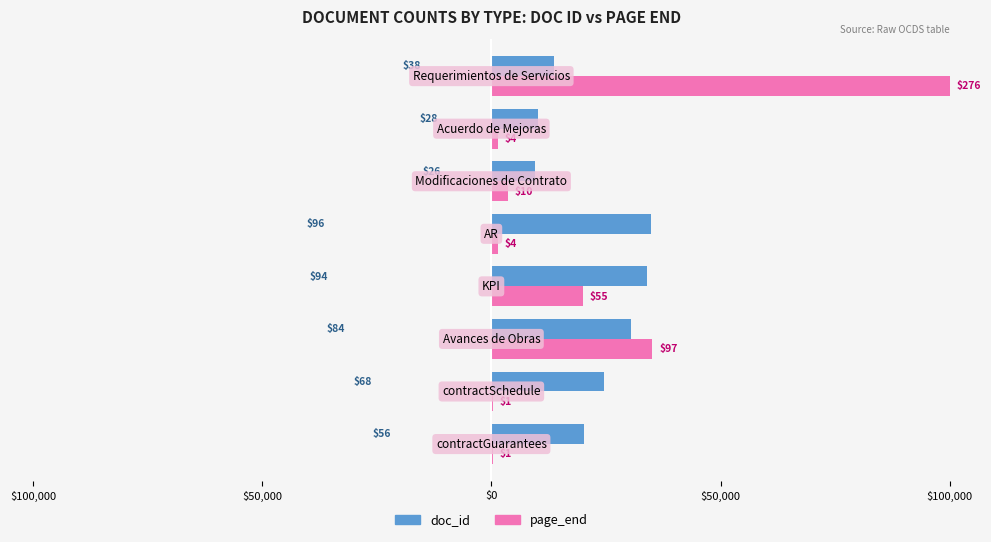

What are all the series names shown in the legend?

doc_id, page_end